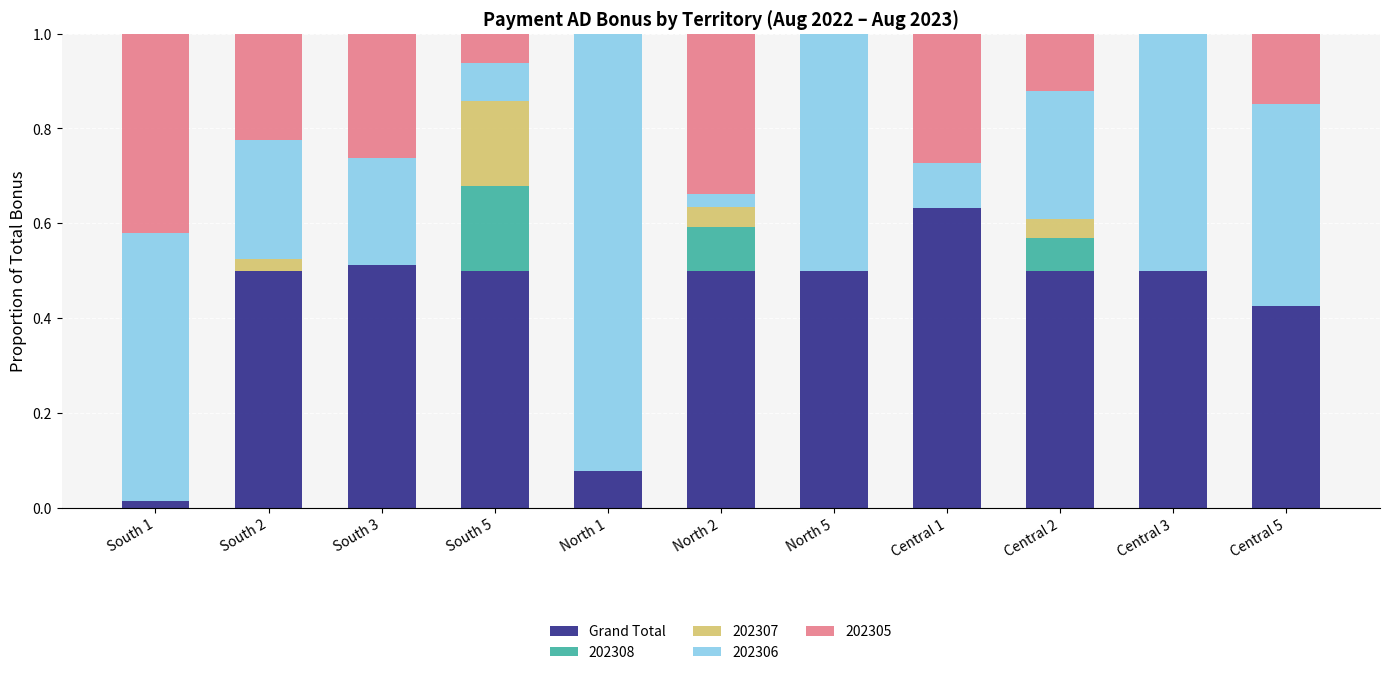

What is the total value across all series at North 5?

1.0